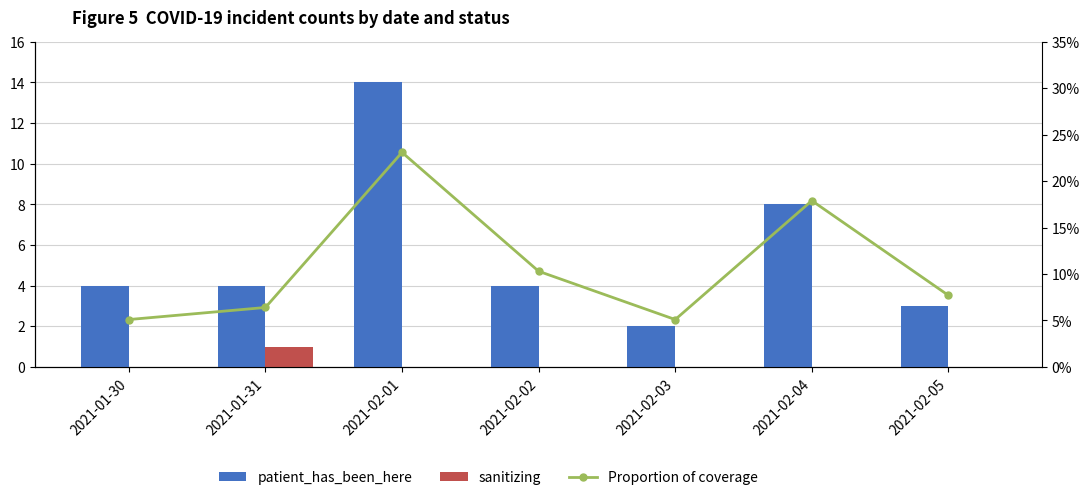

Which series changed the most between 2021-01-30 and 2021-02-01?

patient_has_been_here